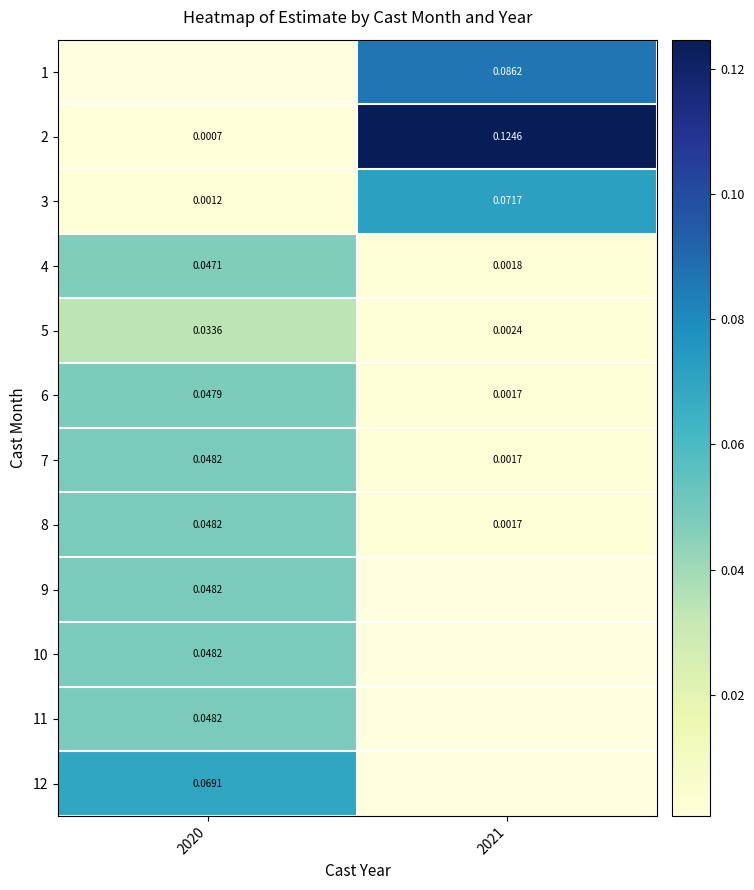

How many values in 1 are above zero?

1